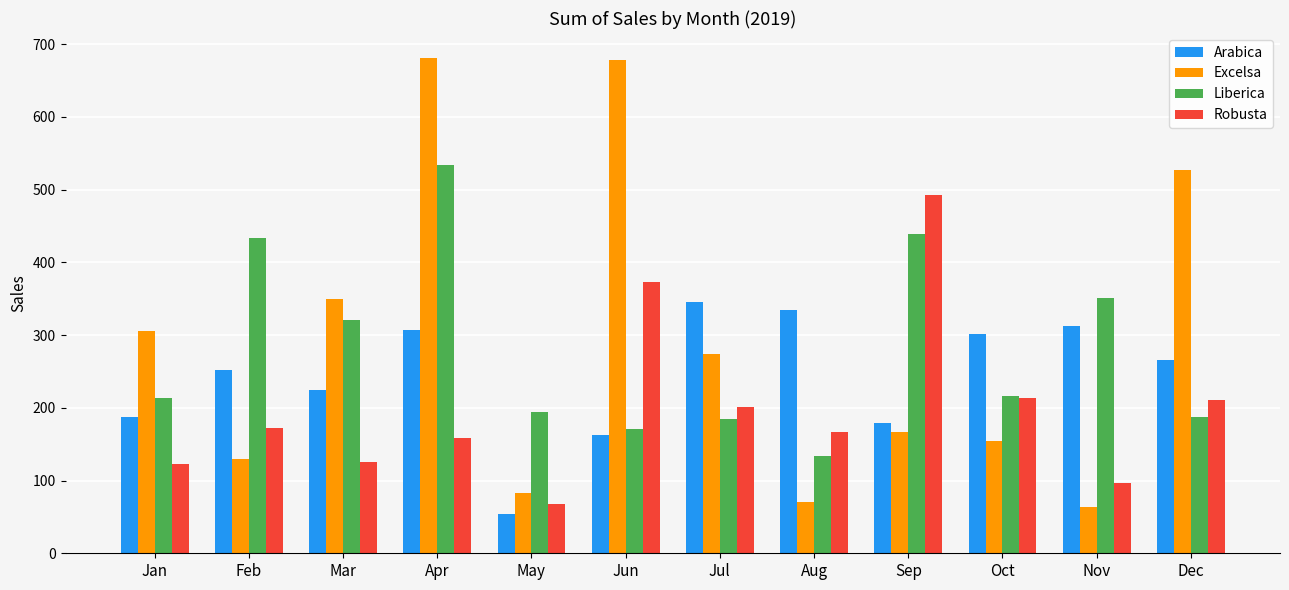

What is the sum of the Excelsa values at Aug and Jan?

376.9